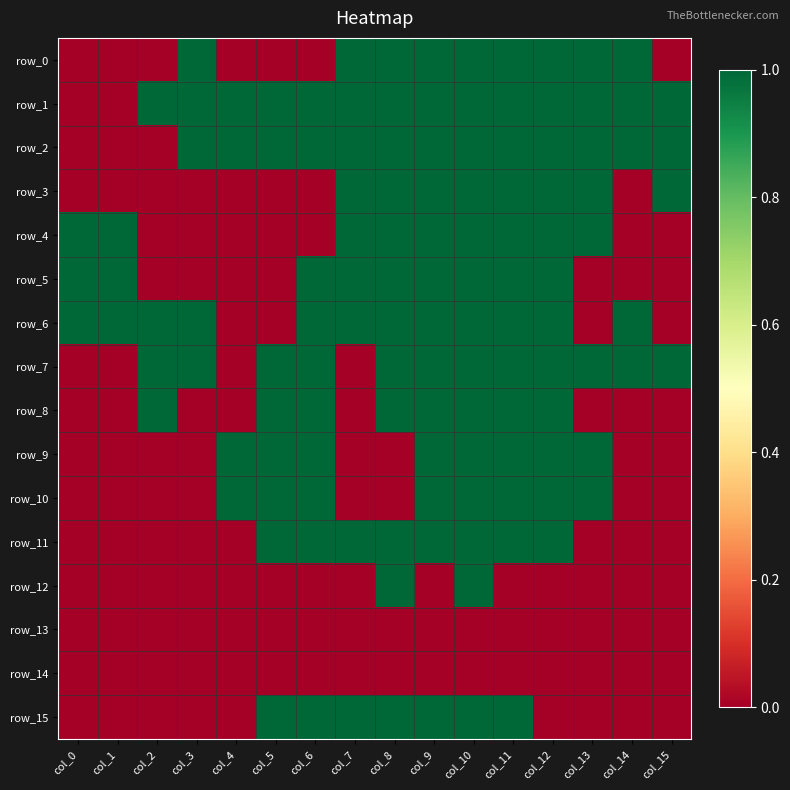

The value of row_11 at col_8 is 0. True or false?

False